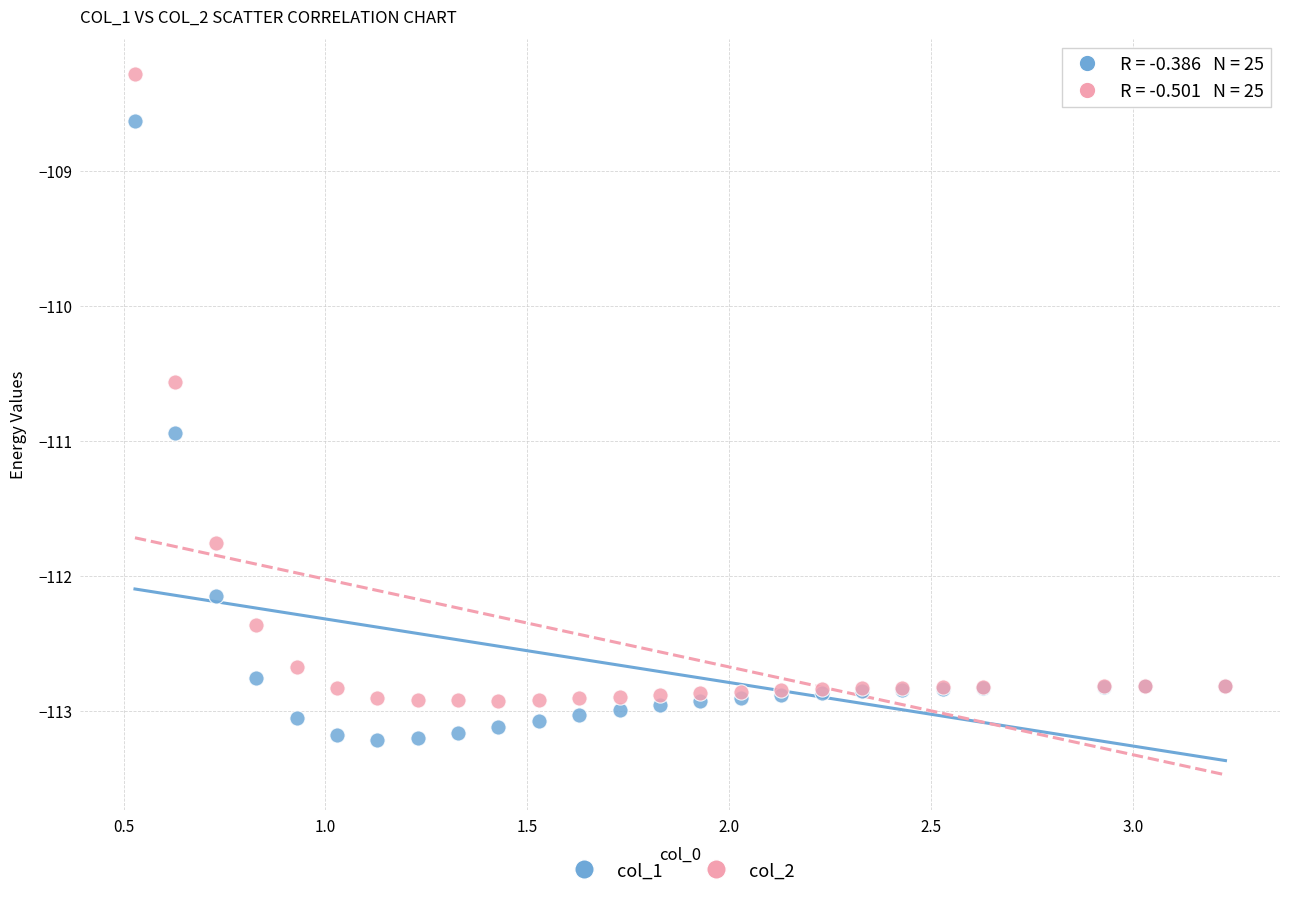

What are all the series names shown in the legend?

col_1, col_2